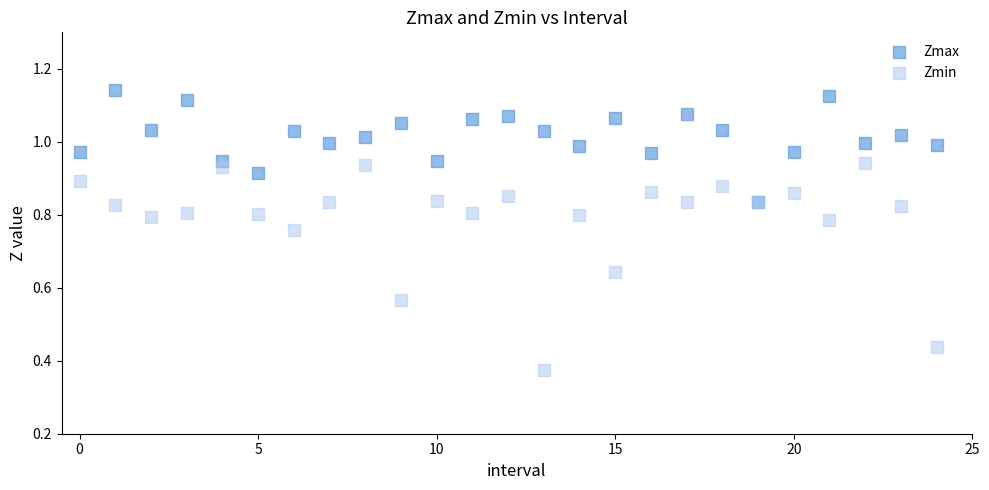

Which series contains the lowest Y value?

Zmin